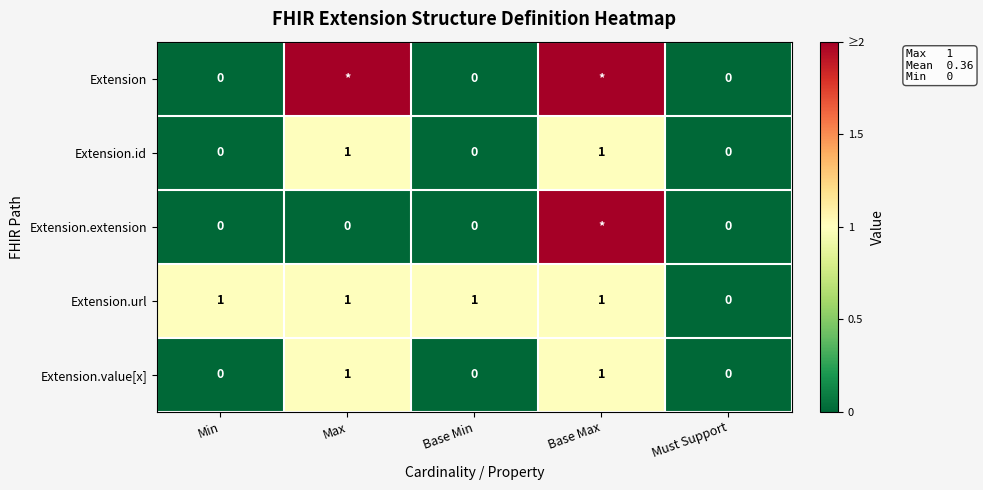

The Extension.url series shows 2 at Max. True or false?

False